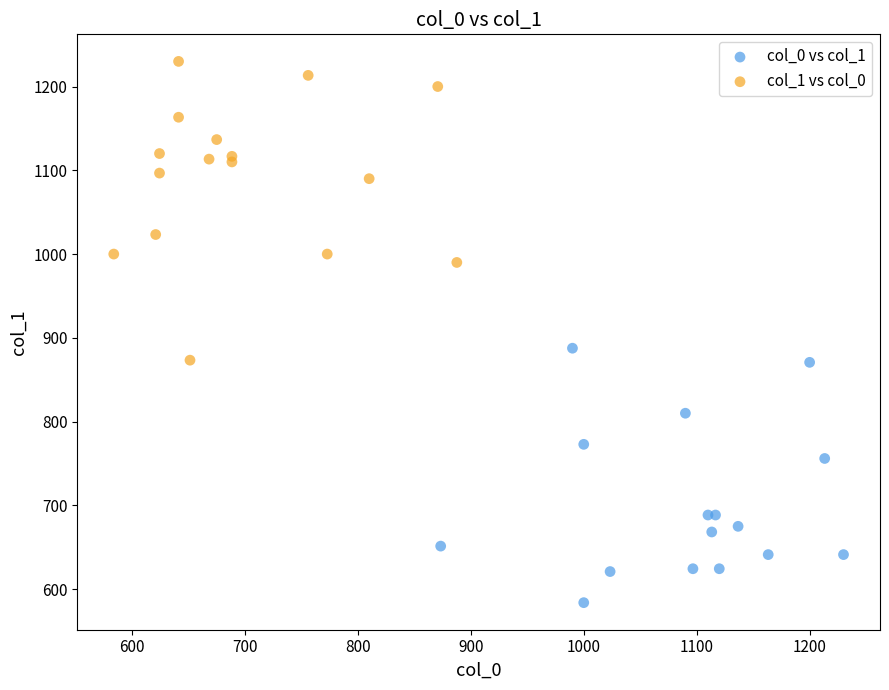

Which series has the largest Y range (max minus min)?

col_1 vs col_0